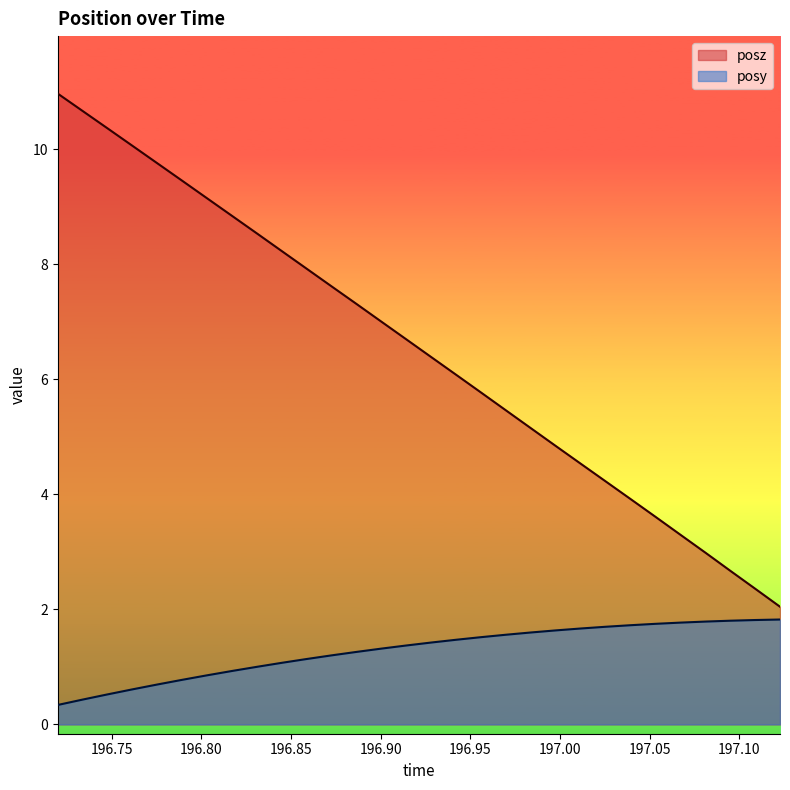

Count the number of categories in the chart.

30